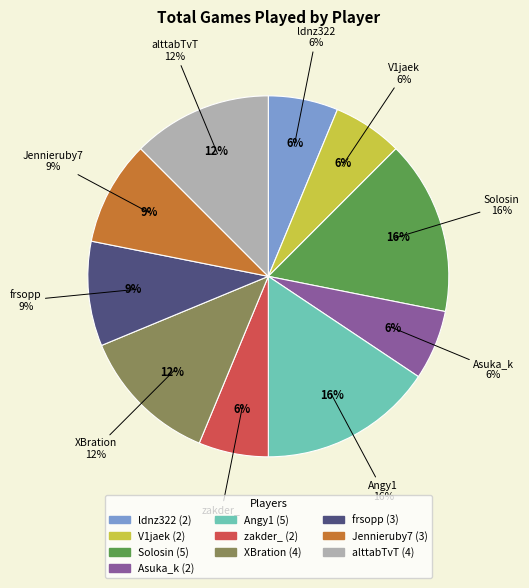

What percentage is NOT represented by Asuka_k?

93.8%